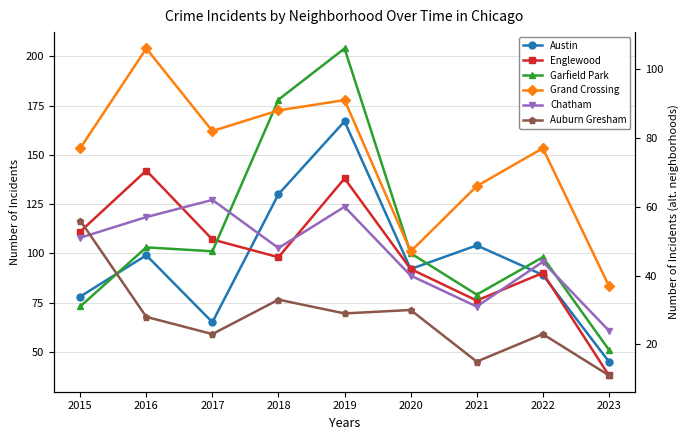

List the labels in order of Austin value, smallest first.

2023, 2017, 2015, 2022, 2020, 2016, 2021, 2018, 2019